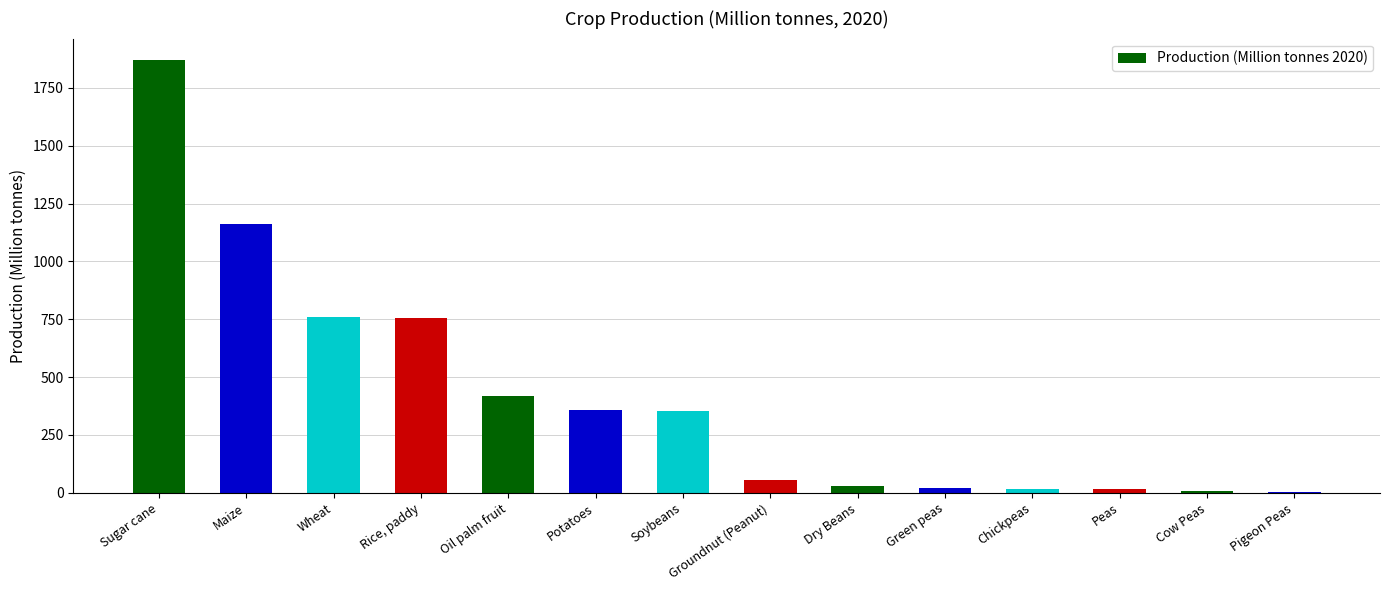

The value at Sugar cane is 1869.7. True or false?

True